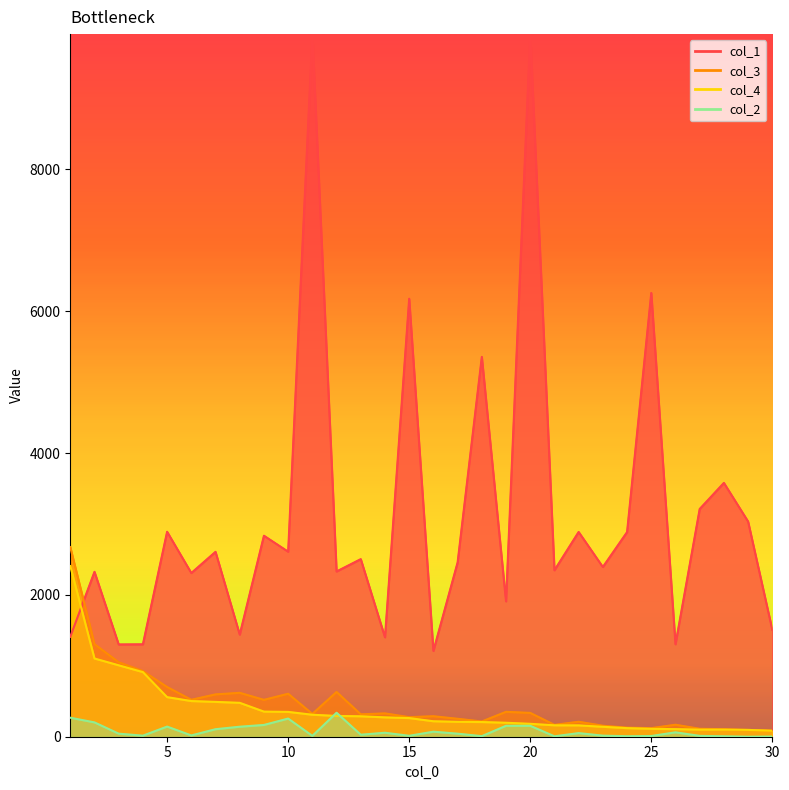

What is the difference between the second highest and second lowest values in the col_4 series?

1007